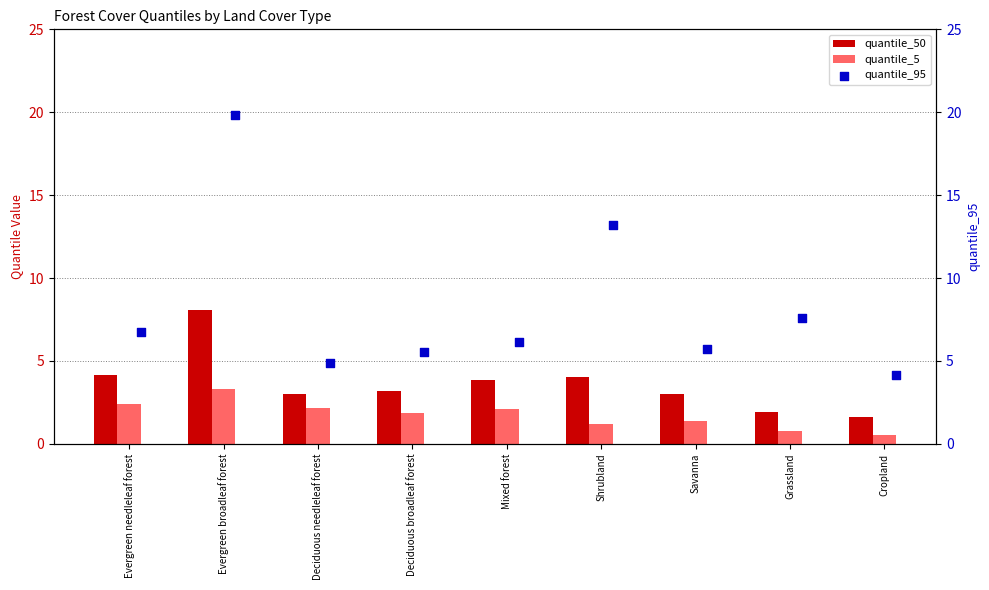

Which series contains the highest Y value?

quantile_95